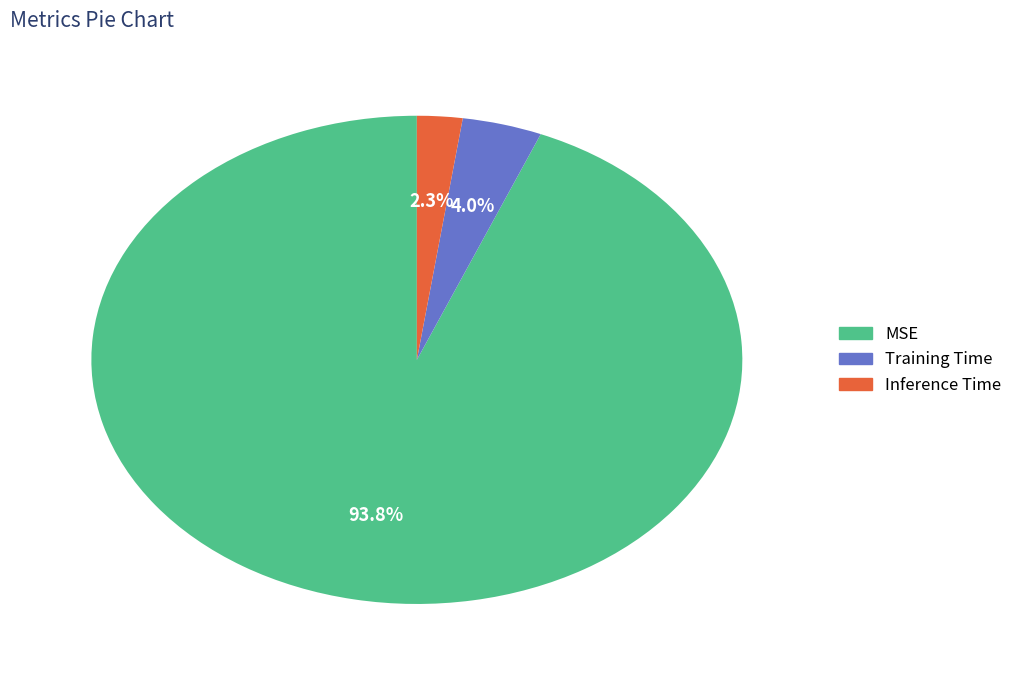

The Training Time slice represents 4% of the pie. True or false?

True